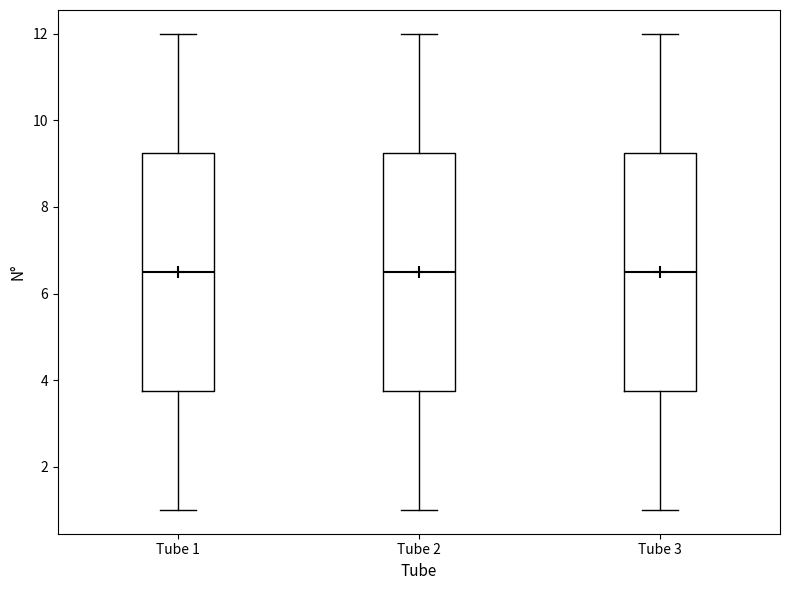

Where does the lower whisker of the box for Tube 1 end on the y-axis? The values are not printed on the chart, so give them approximately, as read against the axis.

1.0